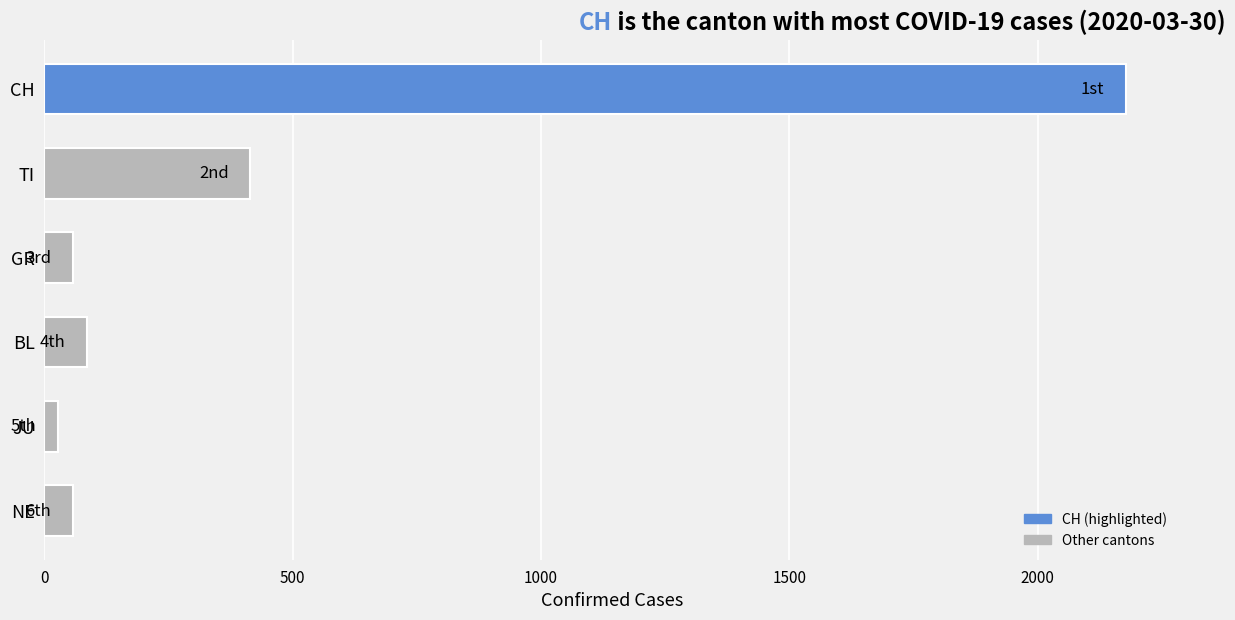

What is the sum of all values?

2822